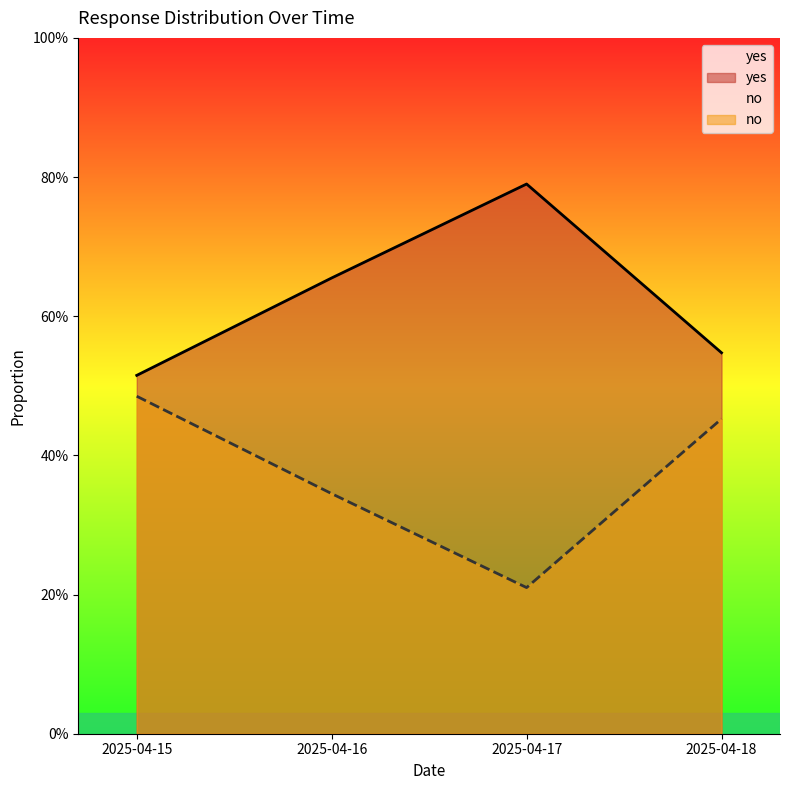

Reading left to right, list all the values displayed in this chart.

yes: 2025-04-15=0.5	2025-04-16=0.7	2025-04-17=0.8	2025-04-18=0.5
no: 2025-04-15=0.5	2025-04-16=0.3	2025-04-17=0.2	2025-04-18=0.5